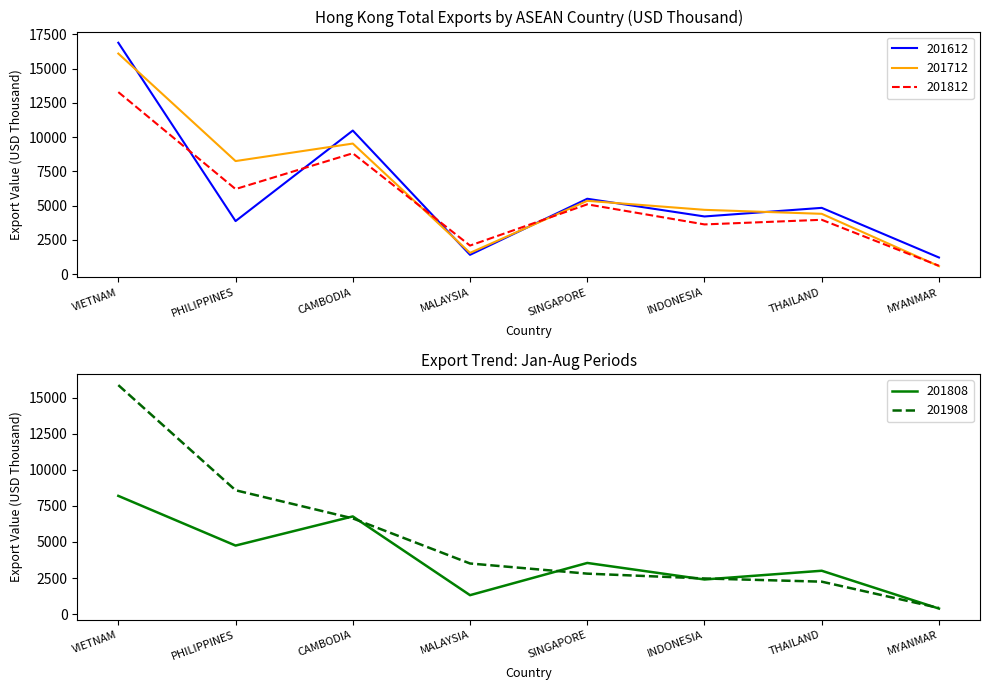

Is it true that 201712 equals 2668.6 at THAILAND?

False